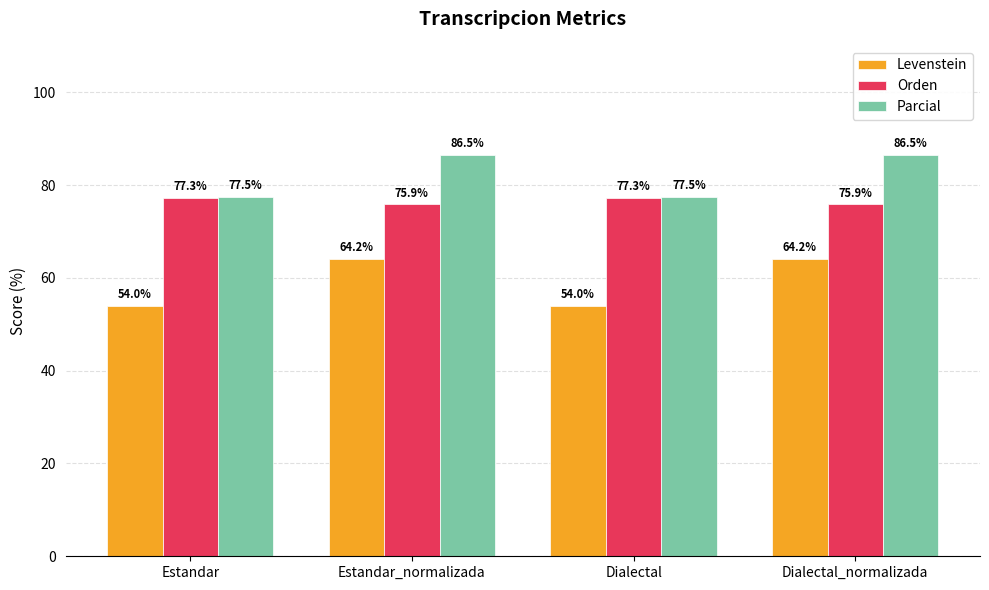

What is the sum of all Orden values?

306.3